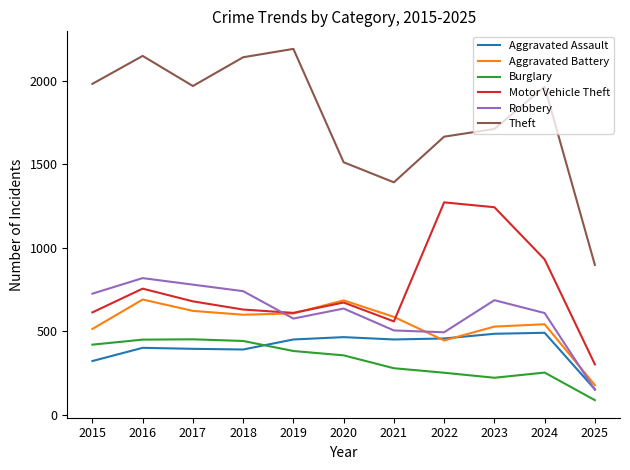

Between 2019 and 2022, which series saw the biggest shift?

Motor Vehicle Theft